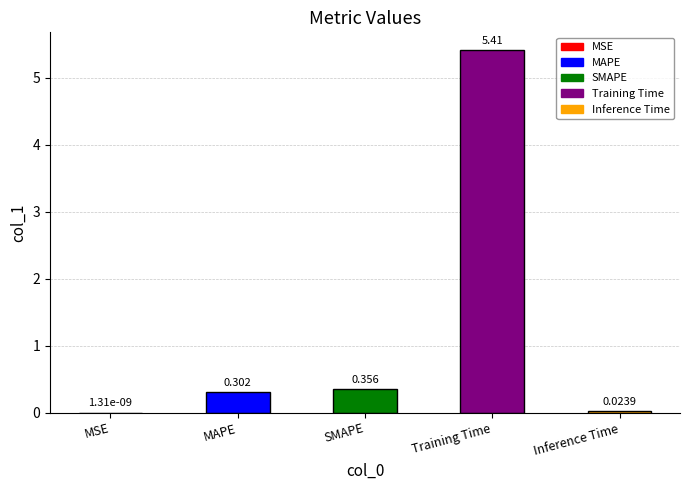

At which label is the value closest to 2?

SMAPE